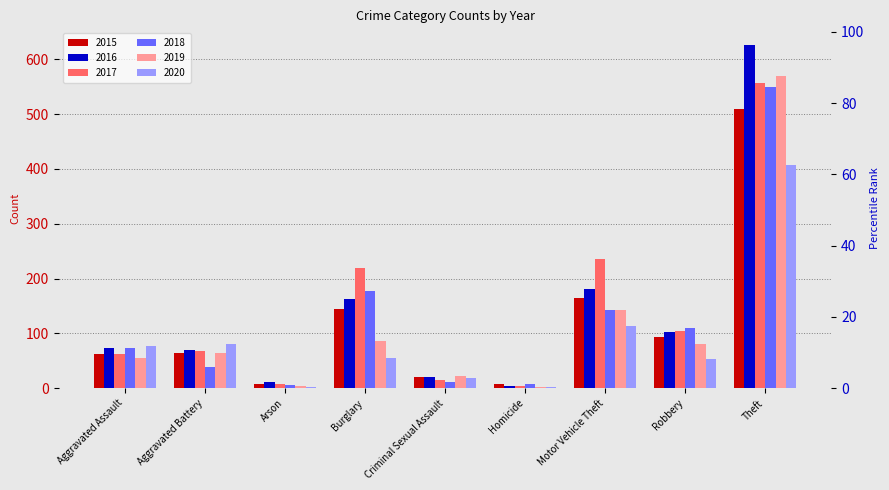

What are all the series names shown in the legend?

2015, 2016, 2017, 2018, 2019, 2020